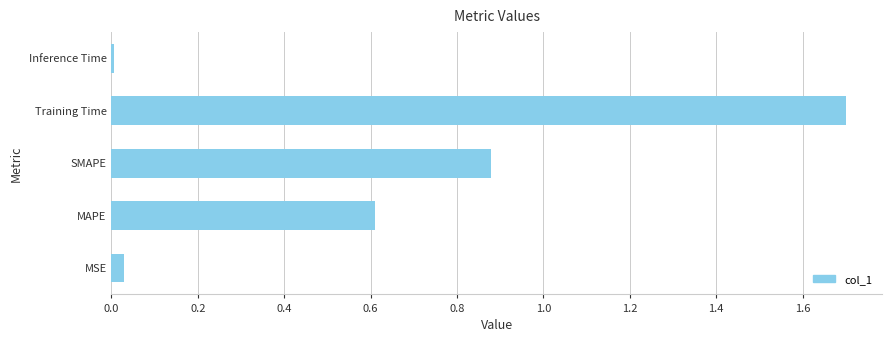

What is the greatest value displayed?

1.7